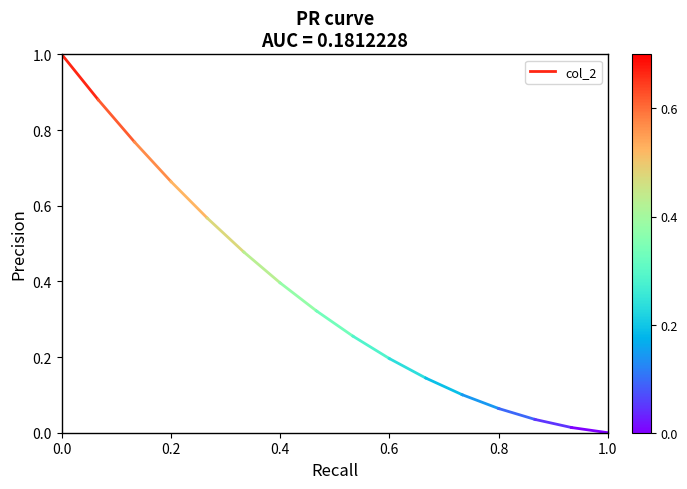

The value at 0.0 is 0.6. True or false?

False